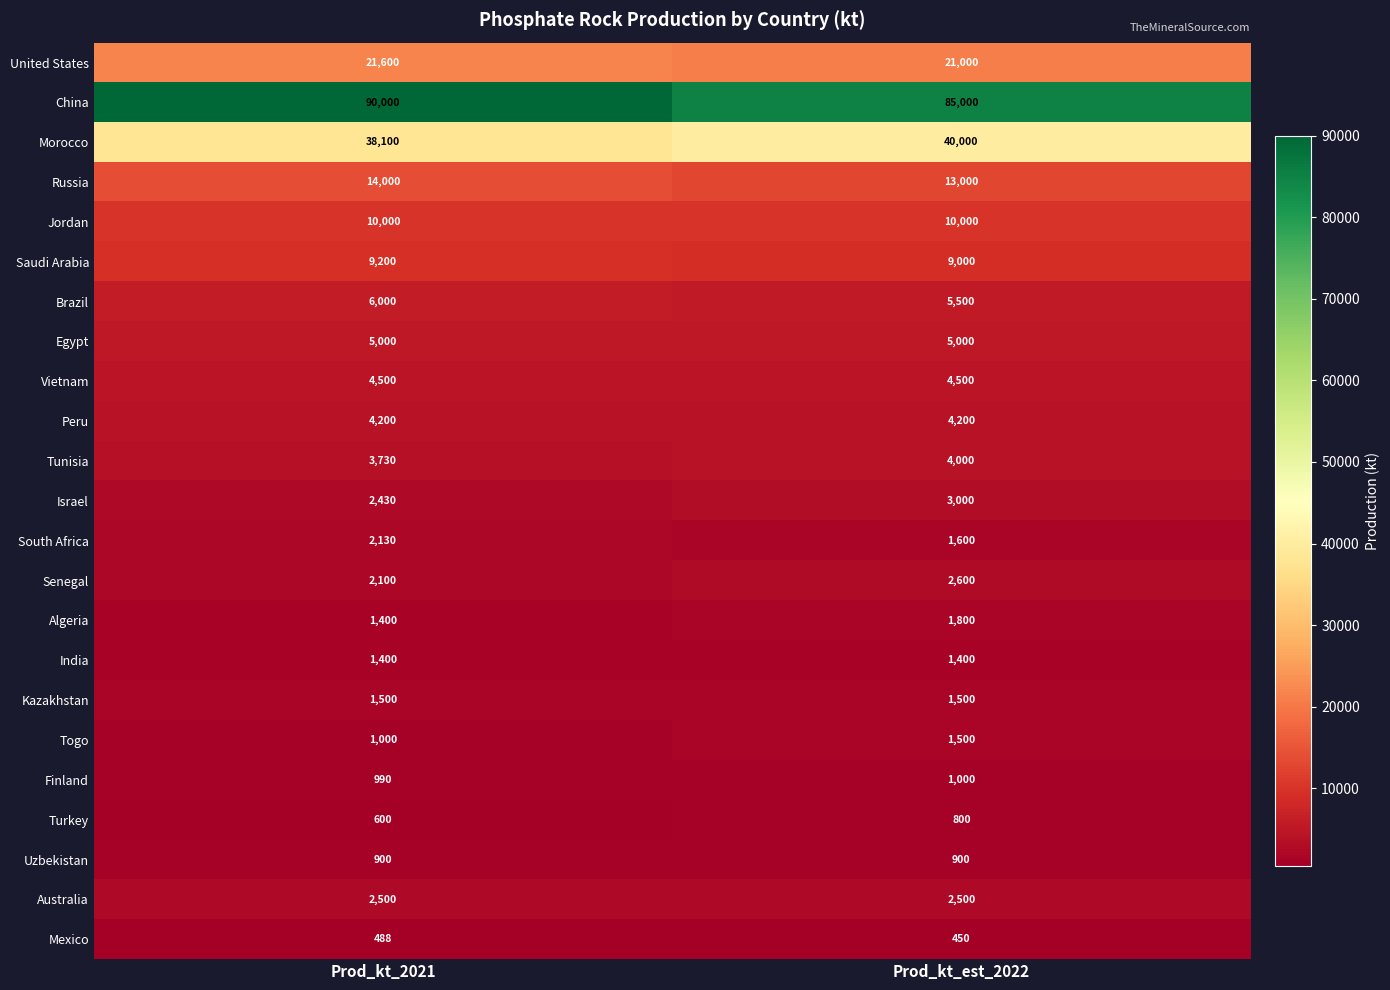

What is the spread (max minus min) of values at Prod_kt_est_2022?

84550